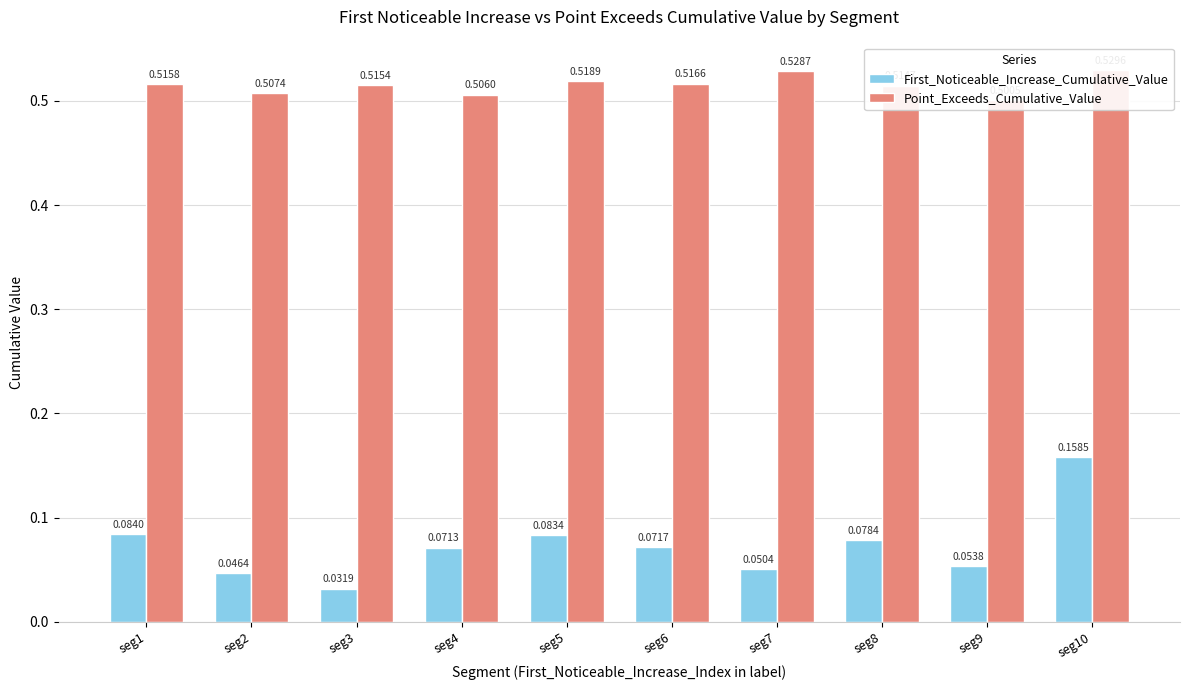

What is the average value of the First_Noticeable_Increase_Cumulative_Value series?

0.1